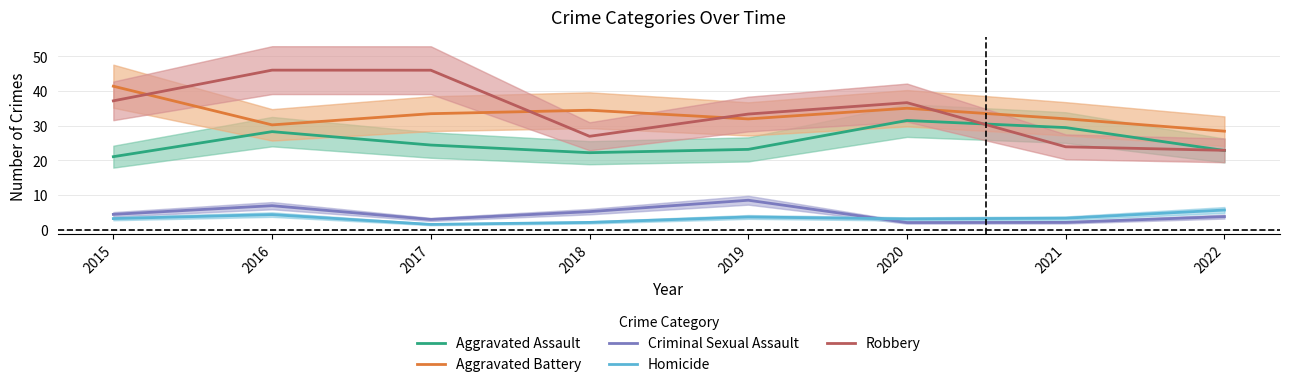

At how many categories does at least one series exceed 7?

8